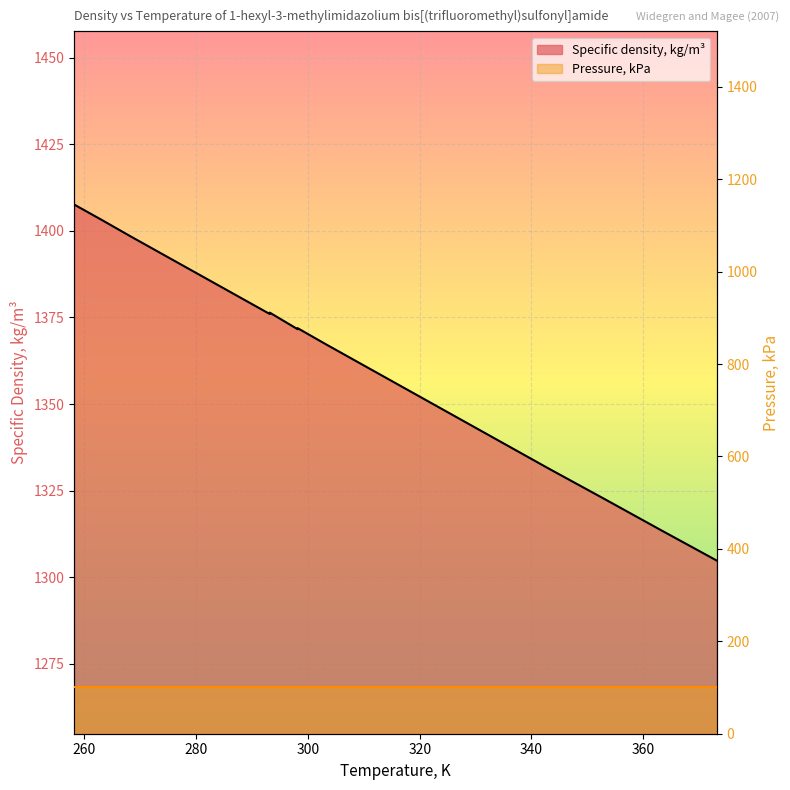

The chart shows a value of 1349.3 at 323.15. True or false?

True